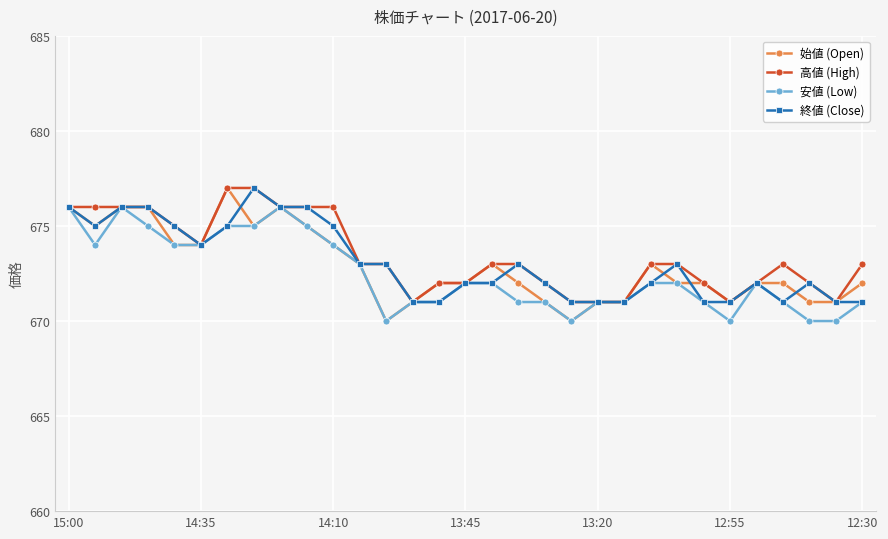

True or false: 高値 (High) has more than 0 points higher than both neighbors.

True